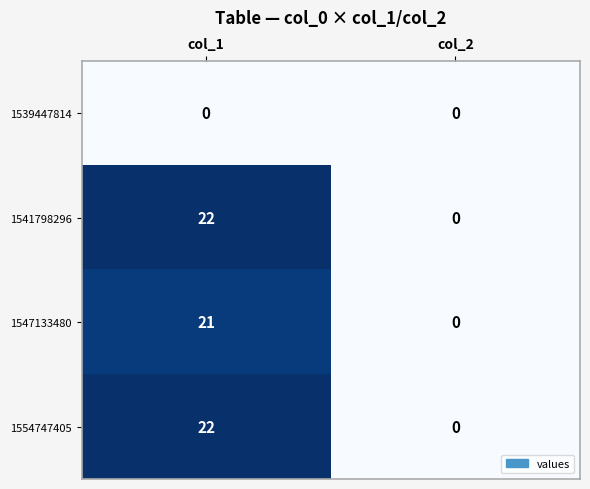

How many series are shown in this chart?

4